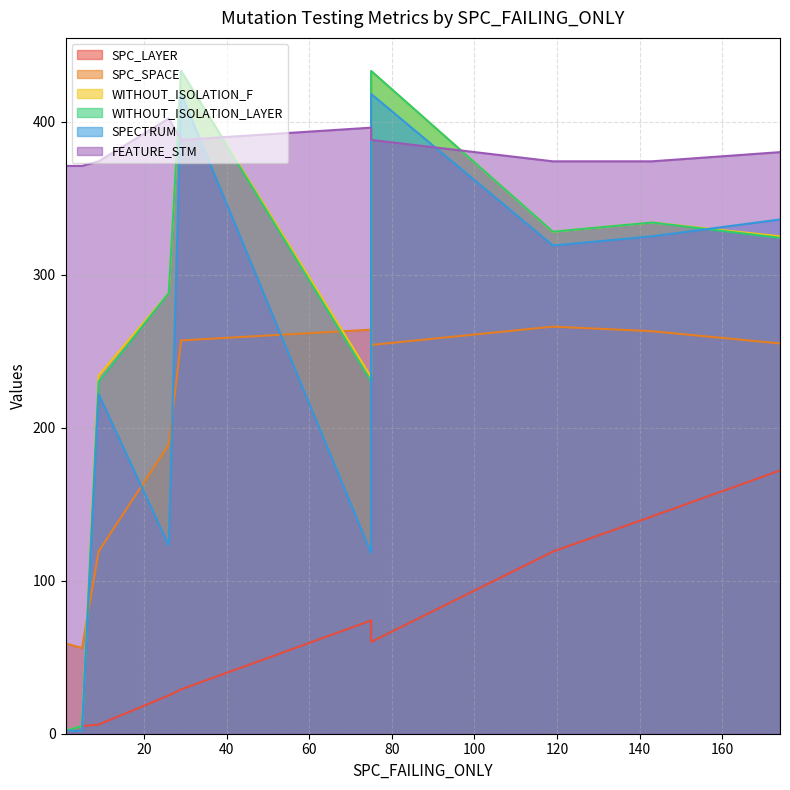

At how many categories does at least one series exceed 284?

10